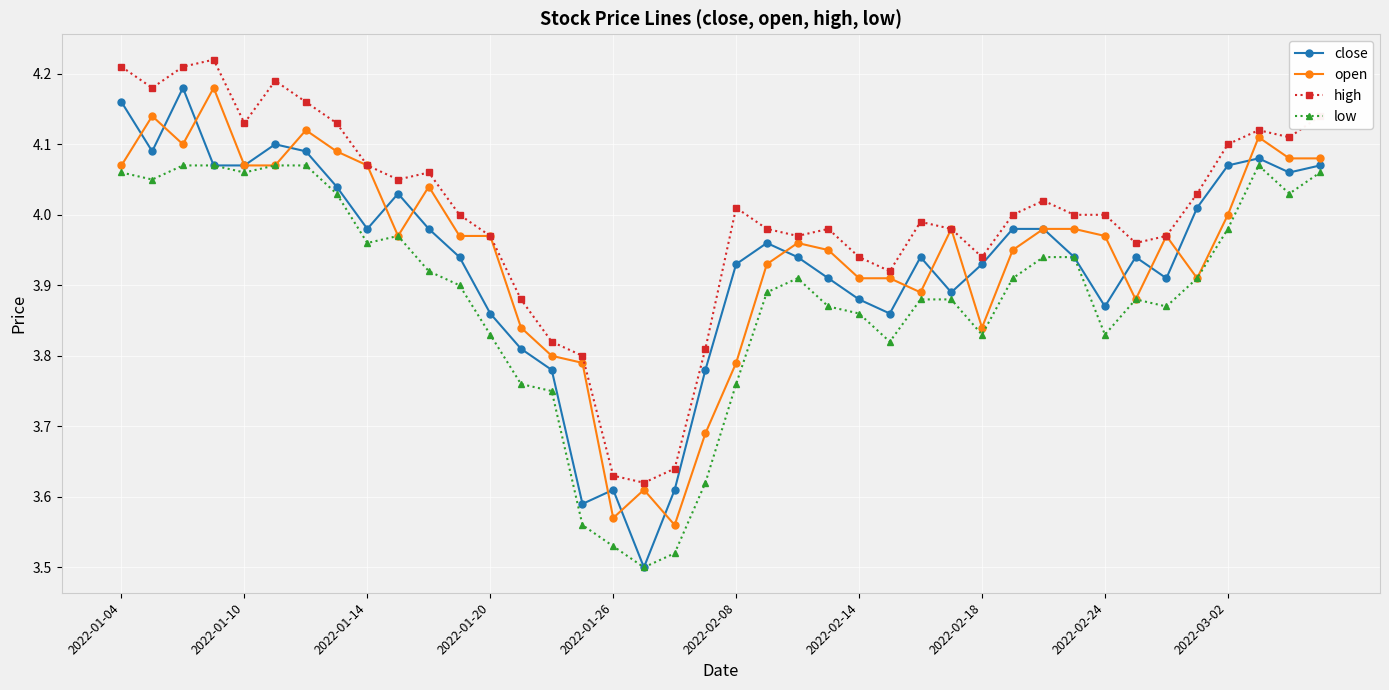

How many series are shown in this chart?

4